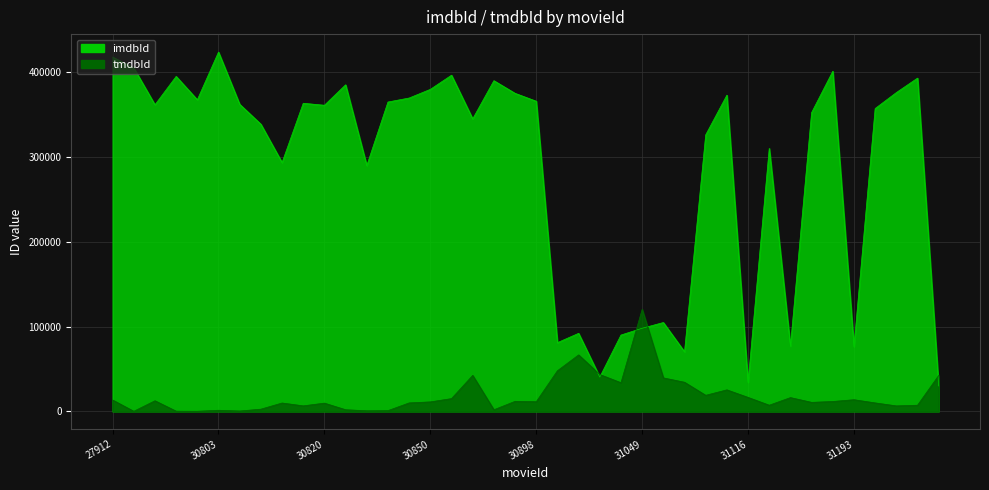

Read the imdbId value at 31260.

29942